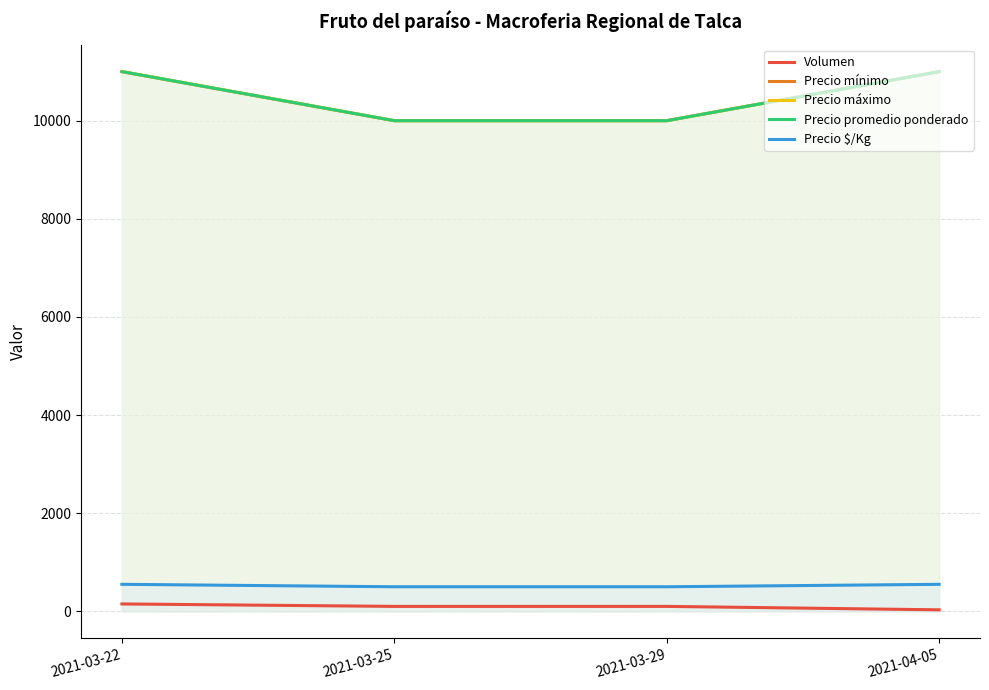

How many distinct data groups are displayed?

5